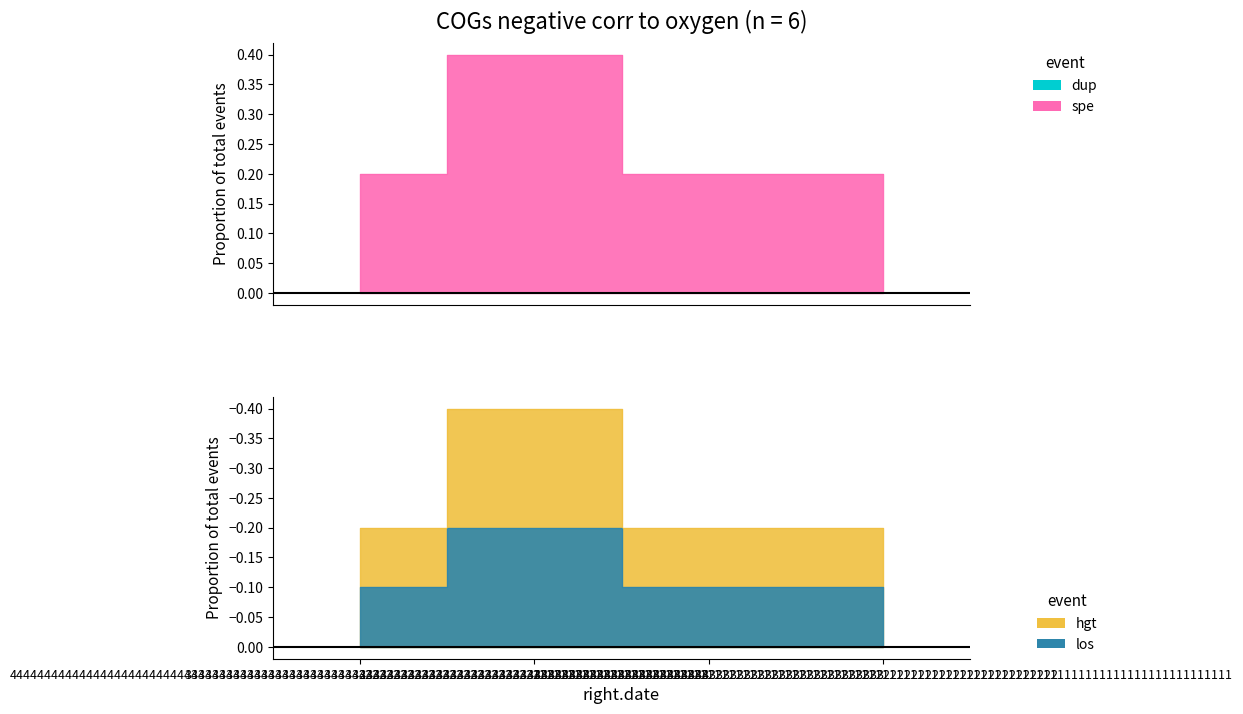

What is the difference between the maximum and minimum values?

0.2